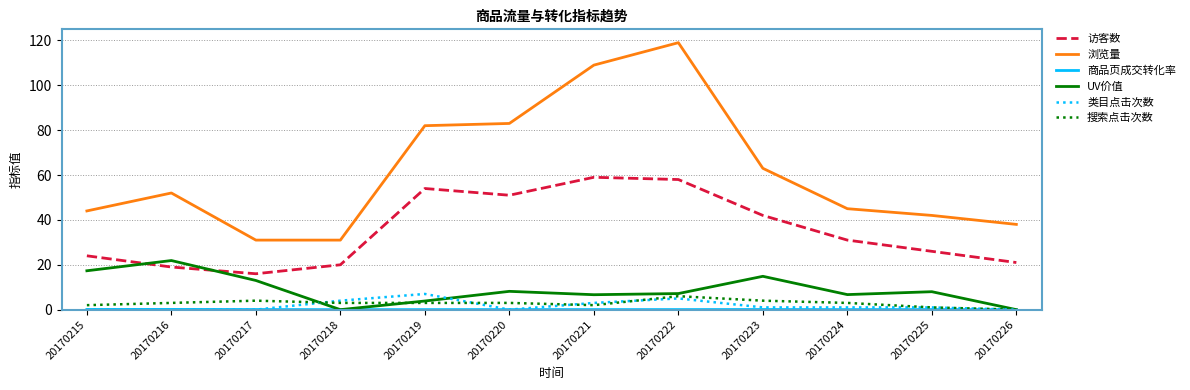

Which series has the largest range (max minus min)?

浏览量